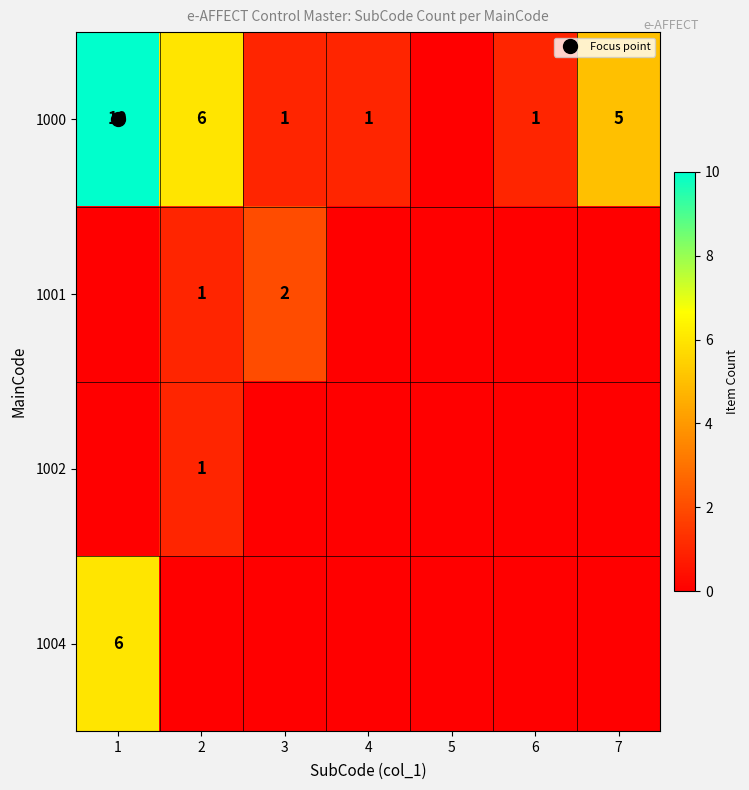

The 1001 series shows 0 at 4. True or false?

True